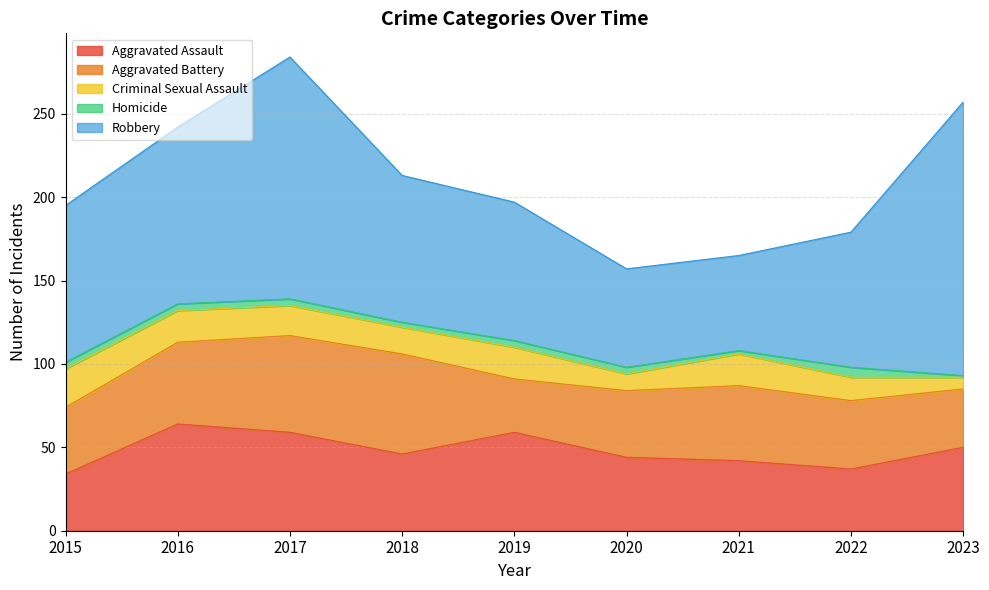

True or false: Criminal Sexual Assault and Aggravated Battery cross at least once.

False